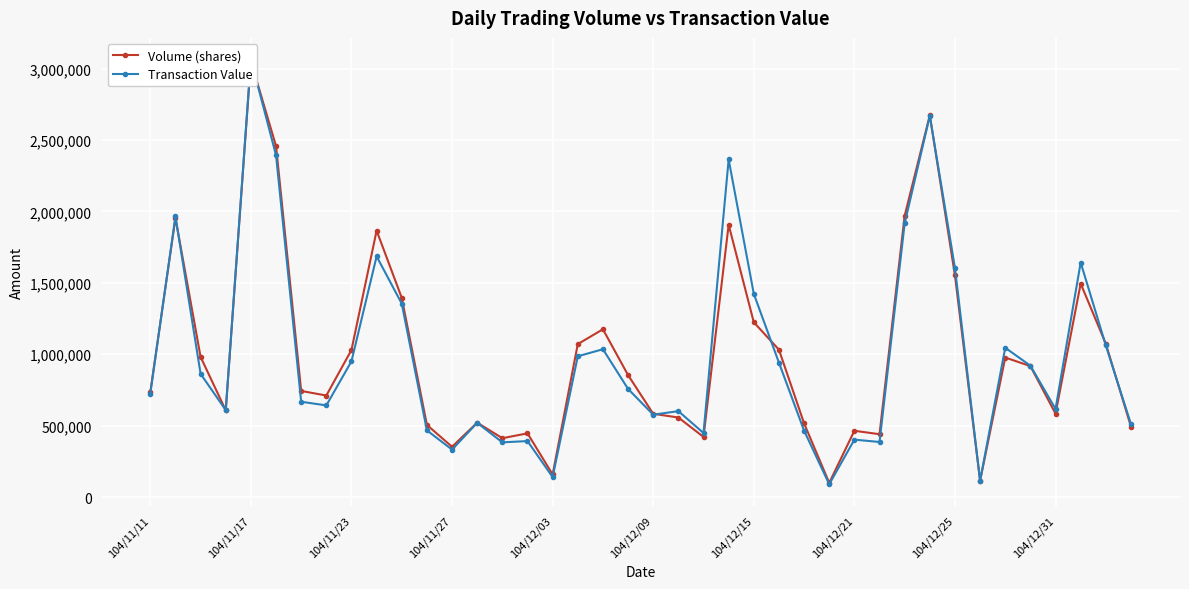

What is the difference between the Volume (shares) values at 33 and 13?

407000